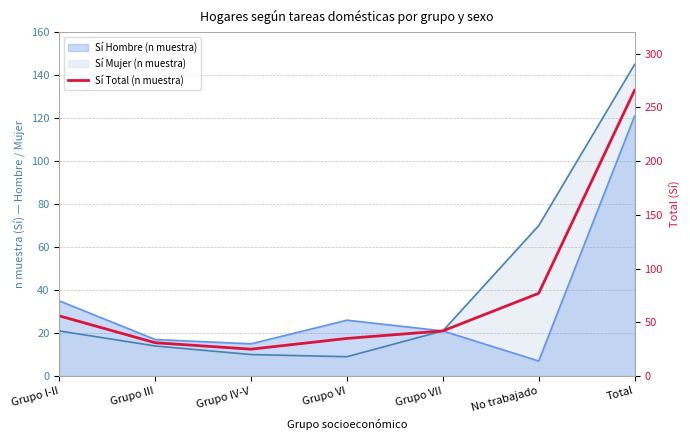

Reading left to right, extract all data points from this chart.

Grupo I-II=56	Grupo III=31	Grupo IV-V=25	Grupo VI=35	Grupo VII=42	No trabajado=77	Total=266